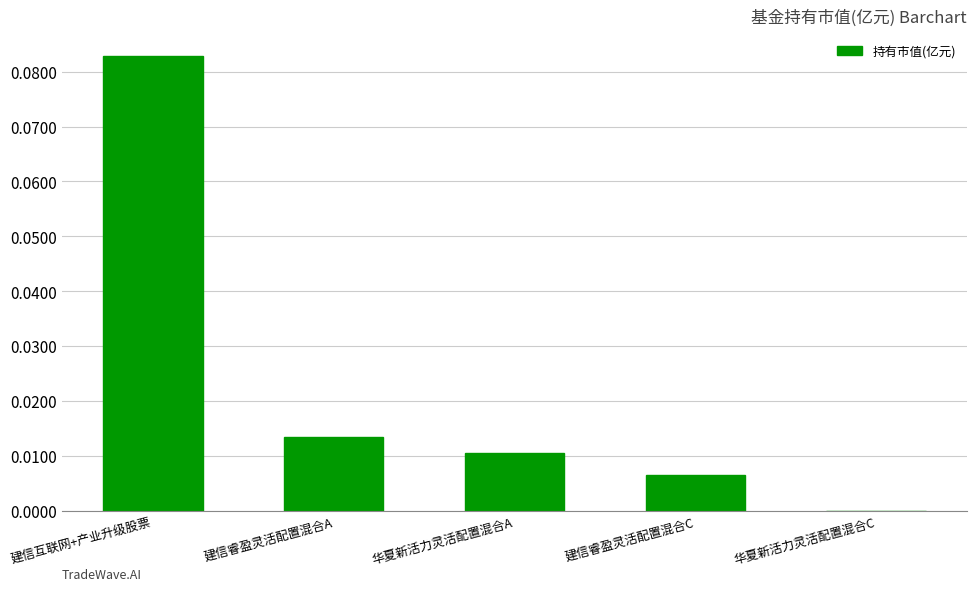

Where is the data nearest to the value 0?

华夏新活力灵活配置混合C